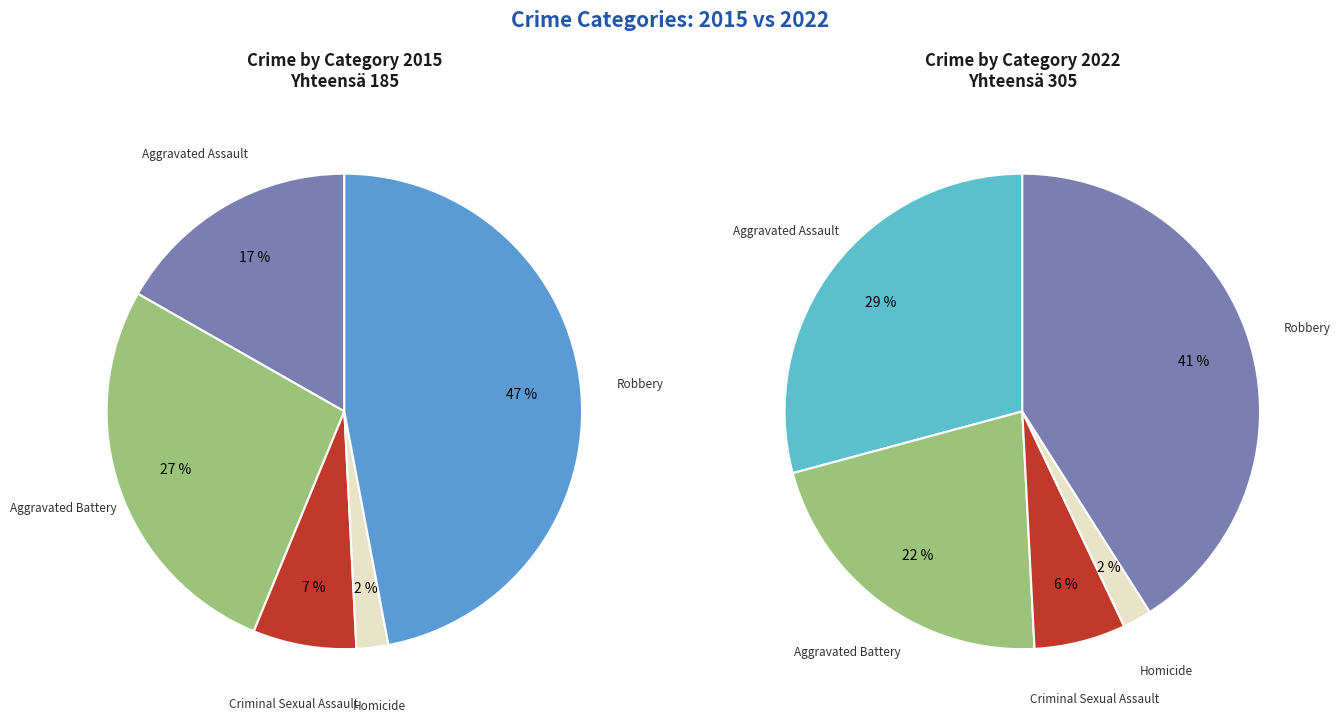

To the nearest percent, what is the difference between the largest and smallest slice percentages?

39%